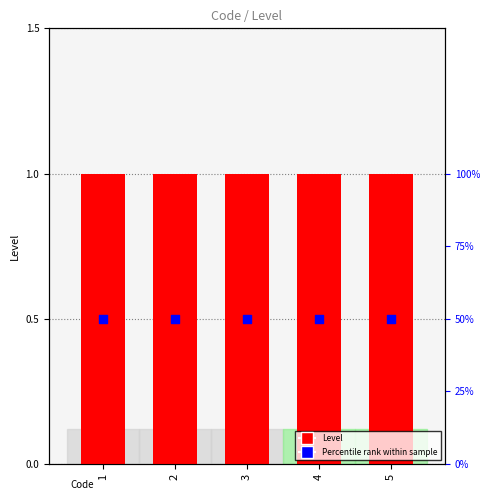

At which category is the sum across all series the highest?

1